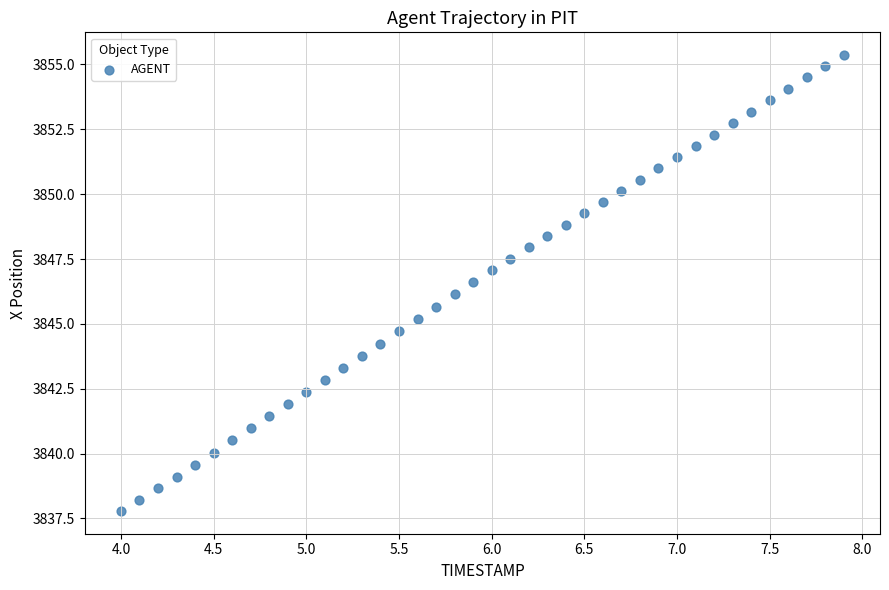

What is the range of Y values (max minus min)?

17.6